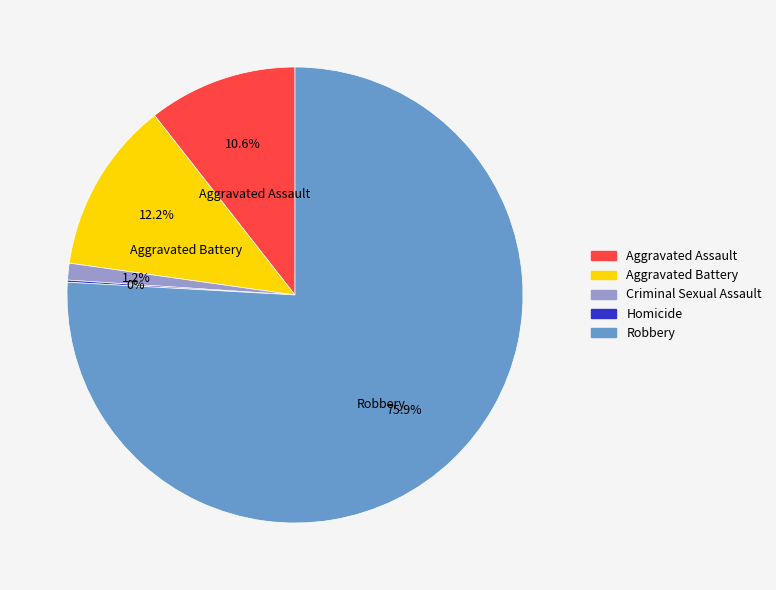

Is there any slice that represents more than half of the pie?

Yes